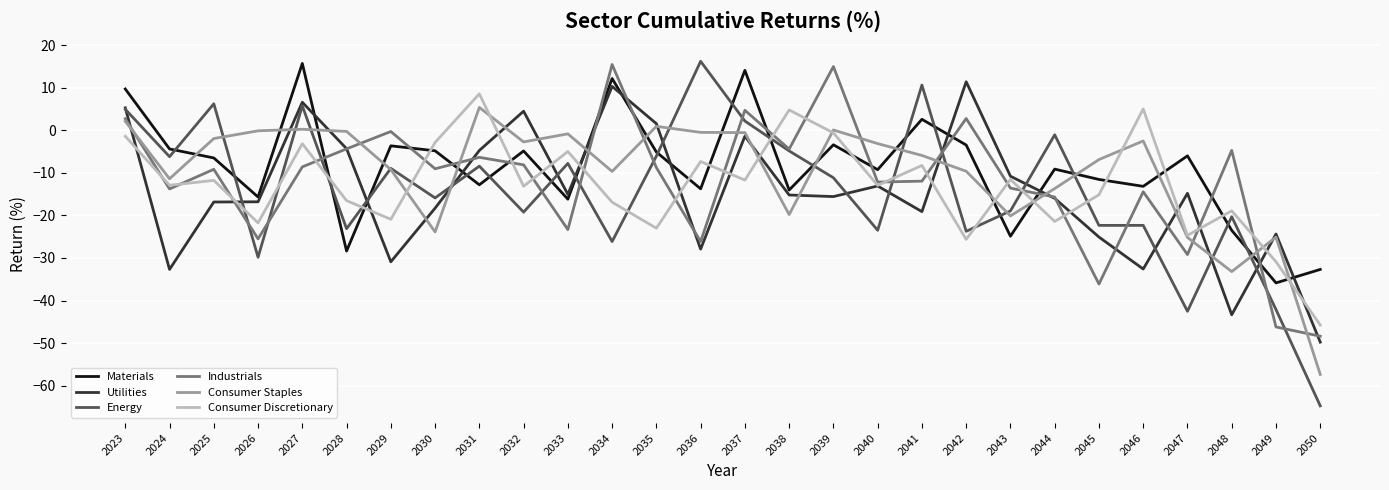

At which category is the sum across all series the highest?

2023